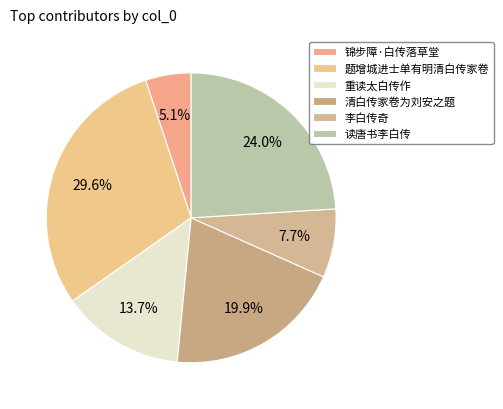

How many segments does this pie chart have?

6